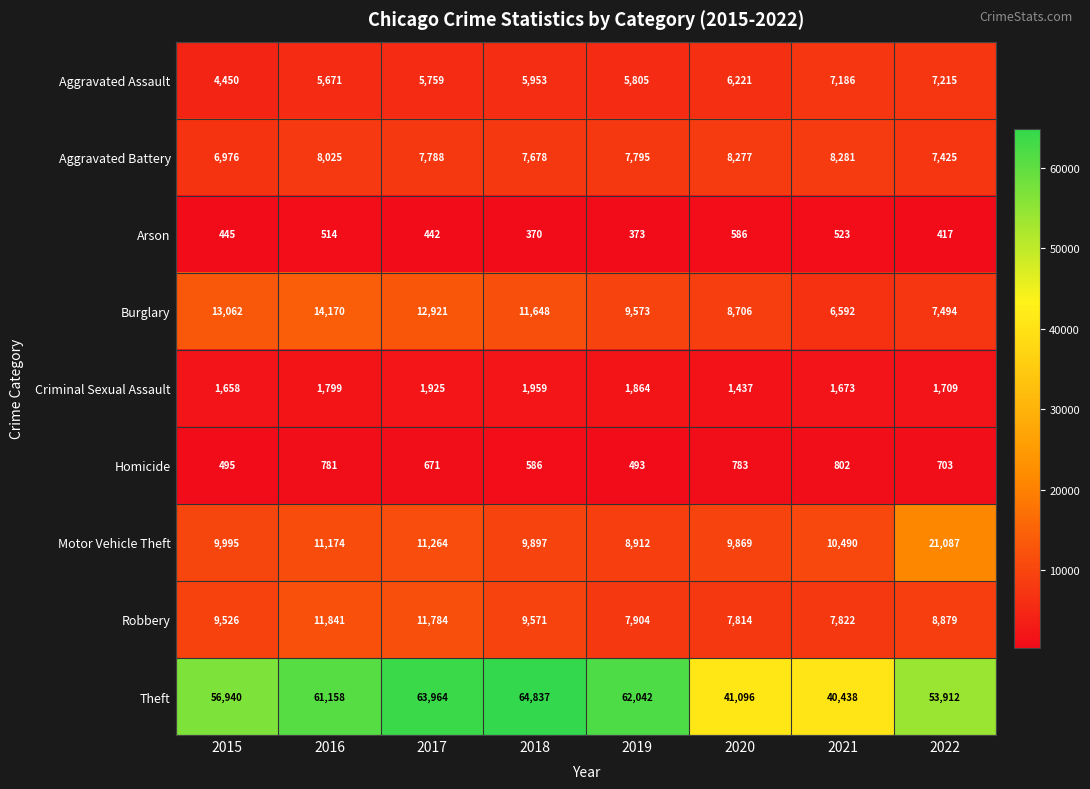

Between 2019 and 2022, which series saw the biggest shift?

Motor Vehicle Theft